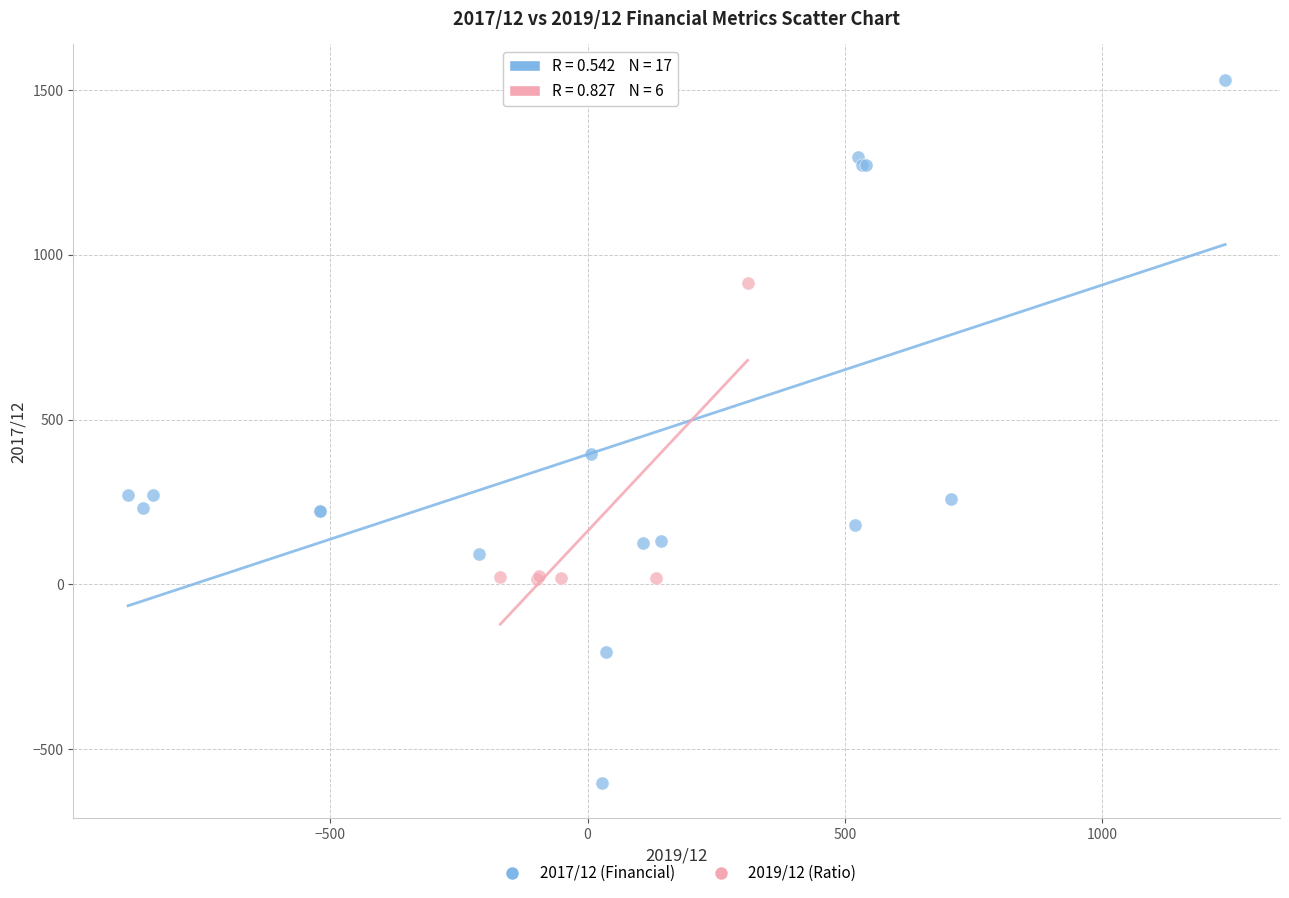

Which series contains the highest Y value?

2017/12 (Financial)